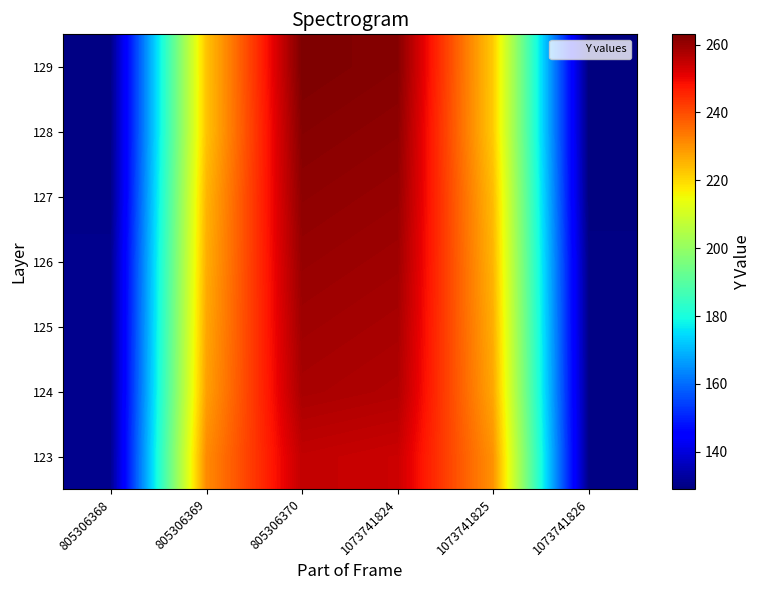

Reading right to left, transcribe all the data shown in this chart.

123: 1073741826=130	1073741825=230	1073741824=254	805306370=255	805306369=231	805306368=131
124: 1073741826=130	1073741825=227	1073741824=257	805306370=258	805306369=228	805306368=131
125: 1073741826=130	1073741825=226	1073741824=258	805306370=259	805306369=227	805306368=131
126: 1073741826=130	1073741825=225	1073741824=259	805306370=260	805306369=226	805306368=131
127: 1073741826=129	1073741825=224	1073741824=260	805306370=261	805306369=225	805306368=130
128: 1073741826=129	1073741825=222	1073741824=261	805306370=262	805306369=223	805306368=130
129: 1073741826=129	1073741825=222	1073741824=262	805306370=263	805306369=223	805306368=130